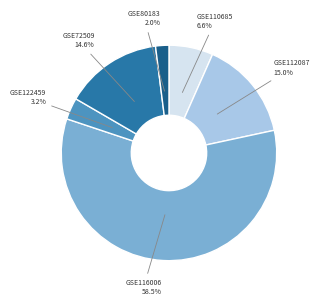

Is there any slice that represents more than half of the pie?

Yes